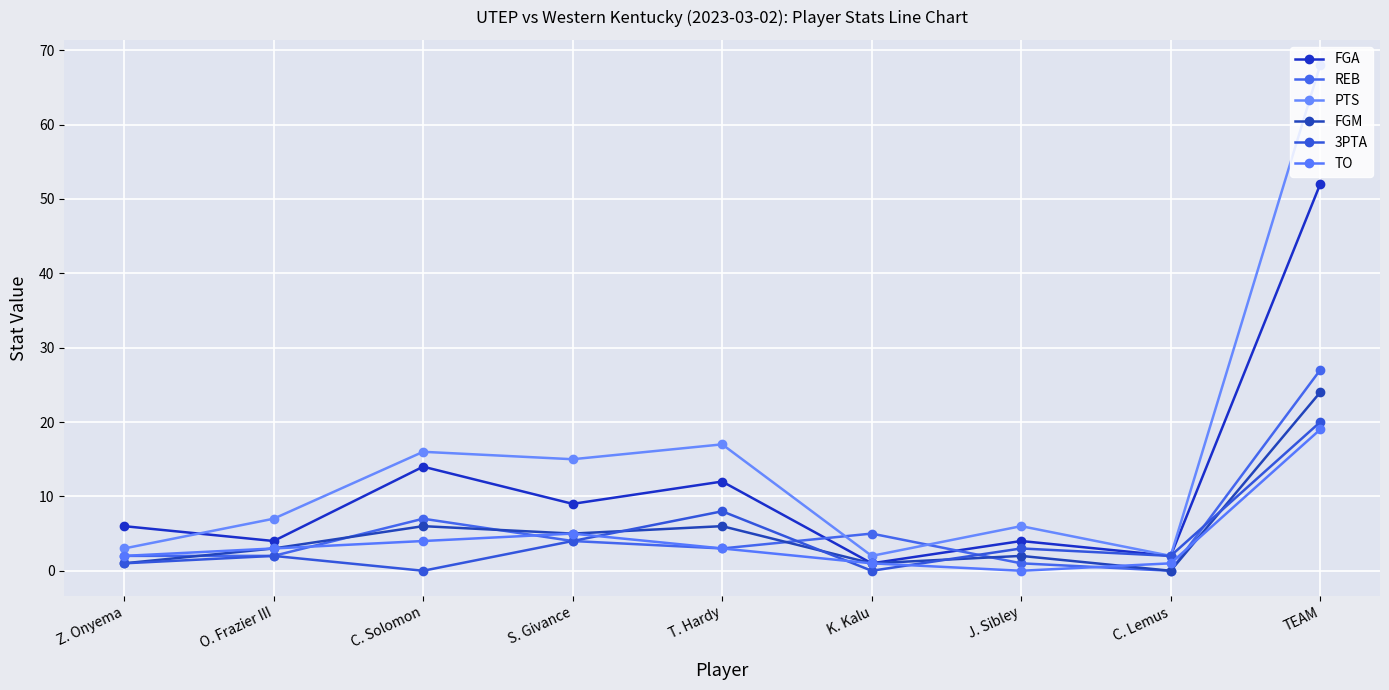

What is the difference between the maximum and minimum values in the PTS series?

66